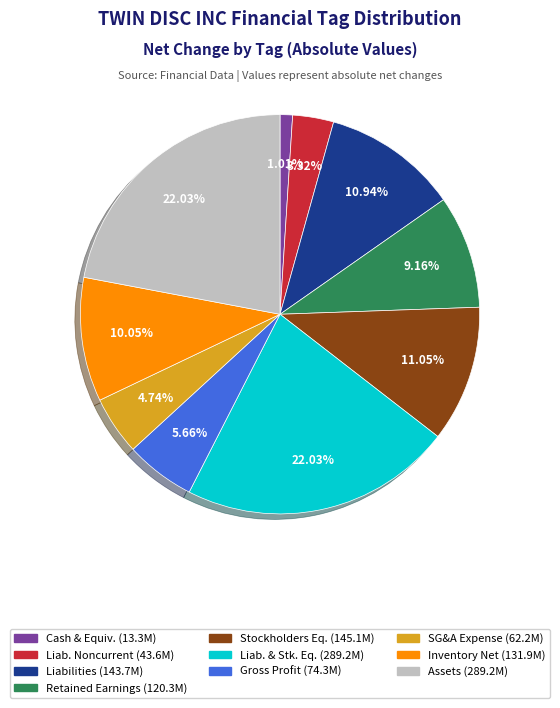

Is there any slice that represents more than half of the pie?

No